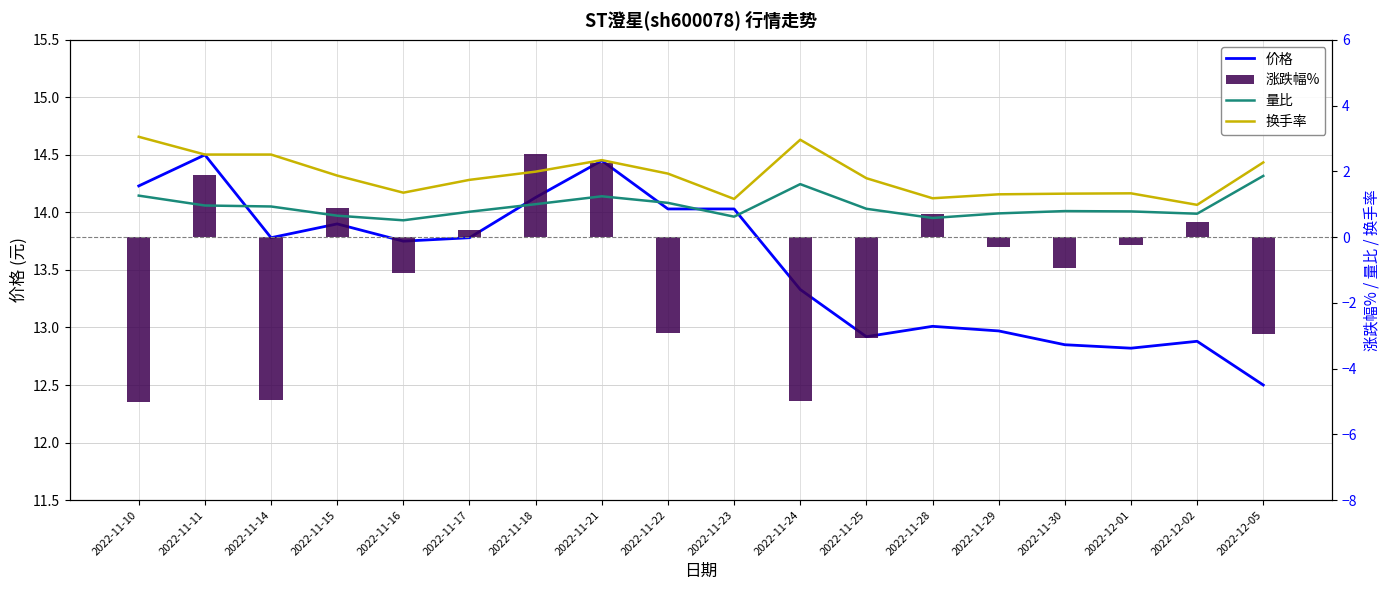

Which series changed the most between 2022-12-01 and 2022-12-05?

涨跌幅%